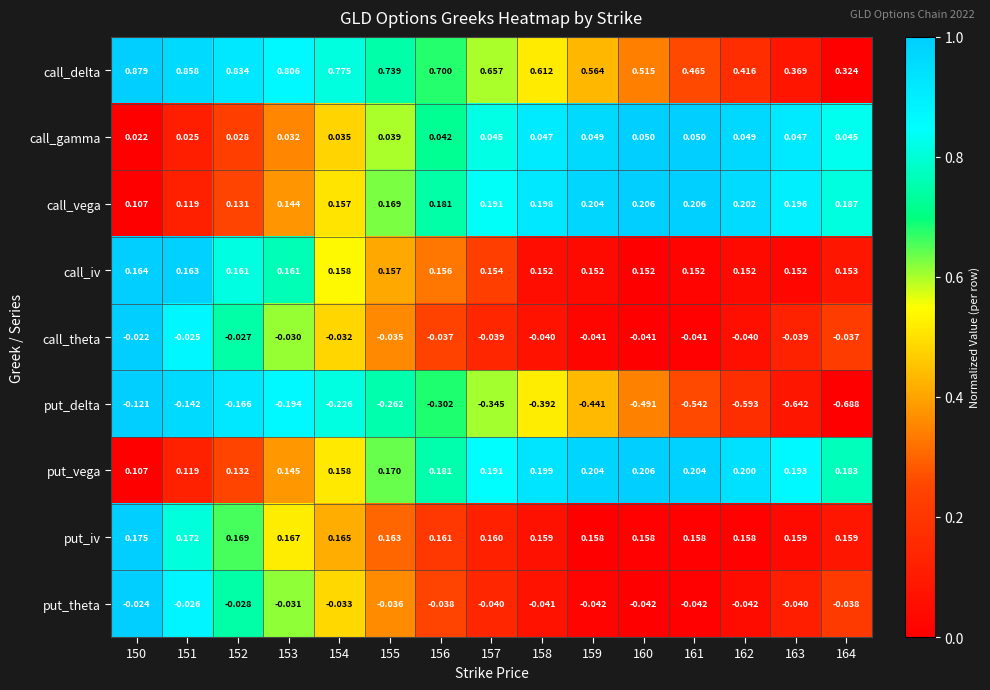

At 152, list the series in order from largest to smallest.

call_delta, put_iv, call_iv, put_vega, call_vega, call_gamma, call_theta, put_theta, put_delta